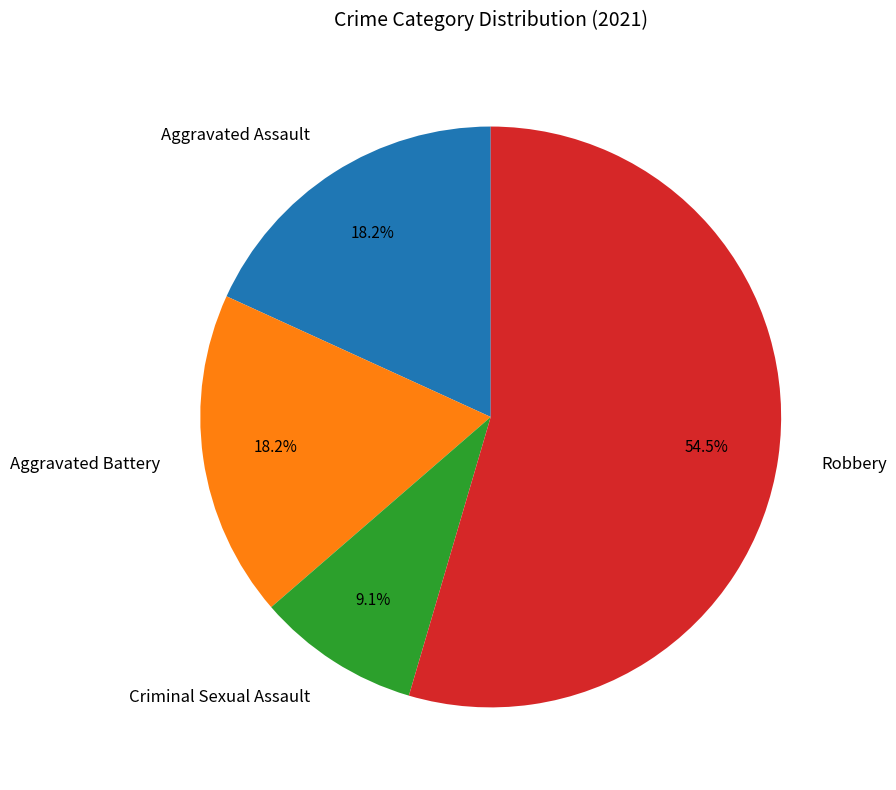

Which slice is the smallest?

Criminal Sexual Assault